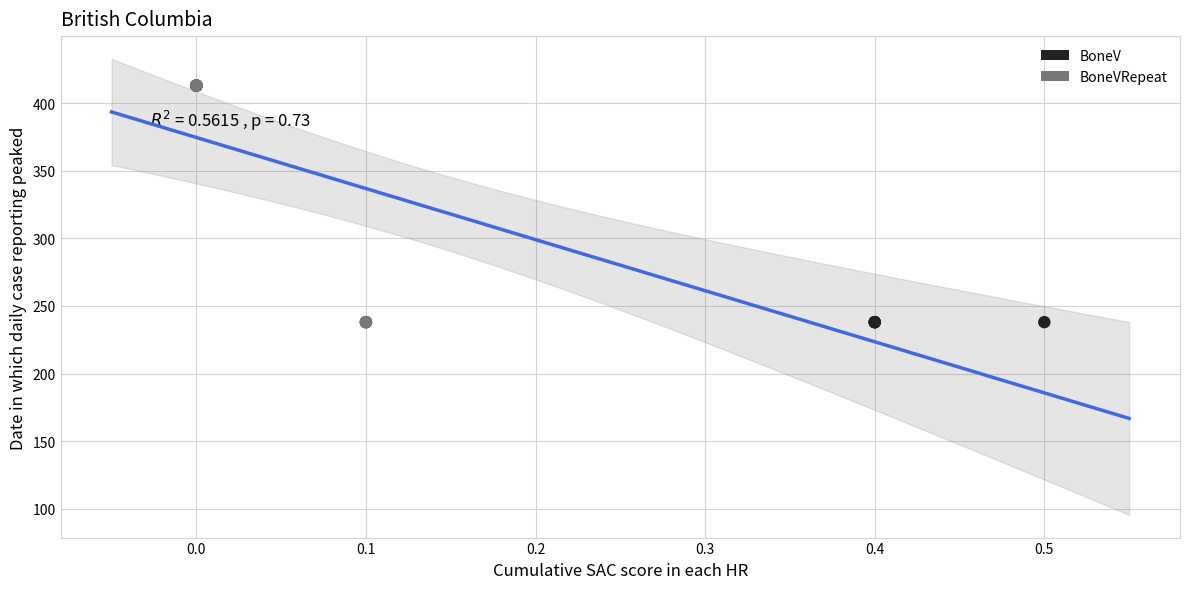

What are all the series names shown in the legend?

BoneV, BoneVRepeat